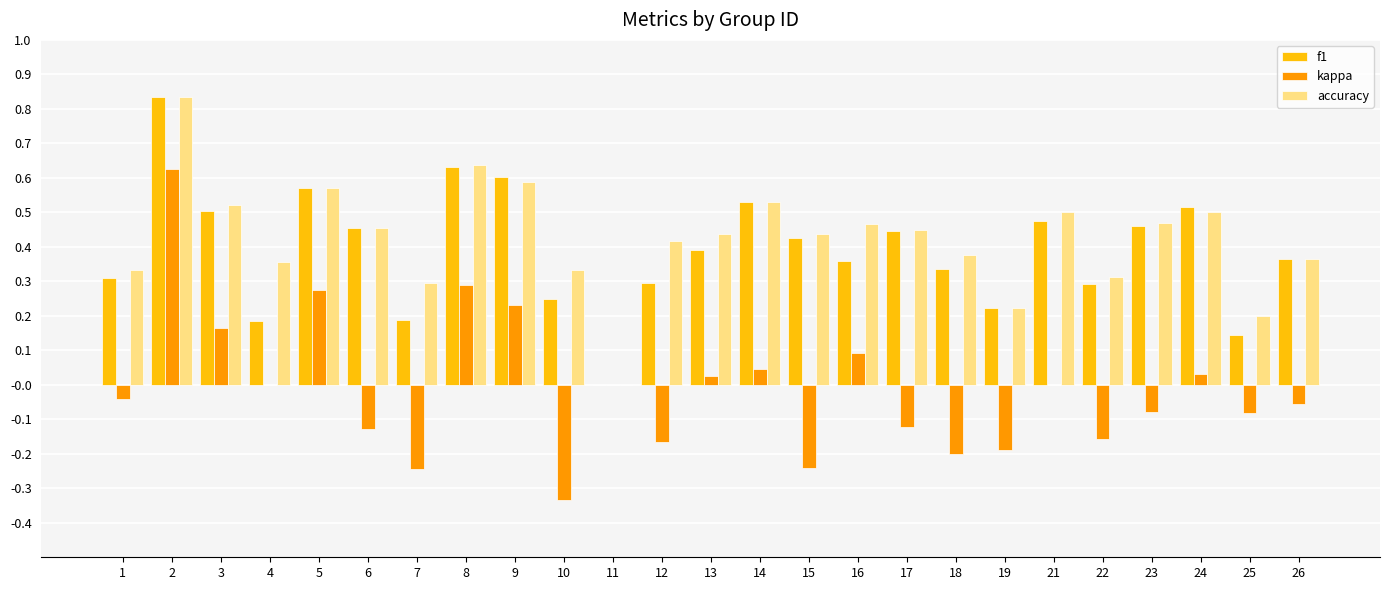

Is the value of f1 at 17 greater than the value of kappa at 1?

Yes